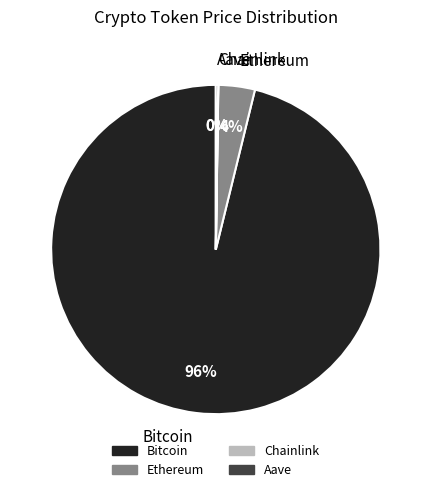

Is it true that Ethereum is 14% of the pie?

False